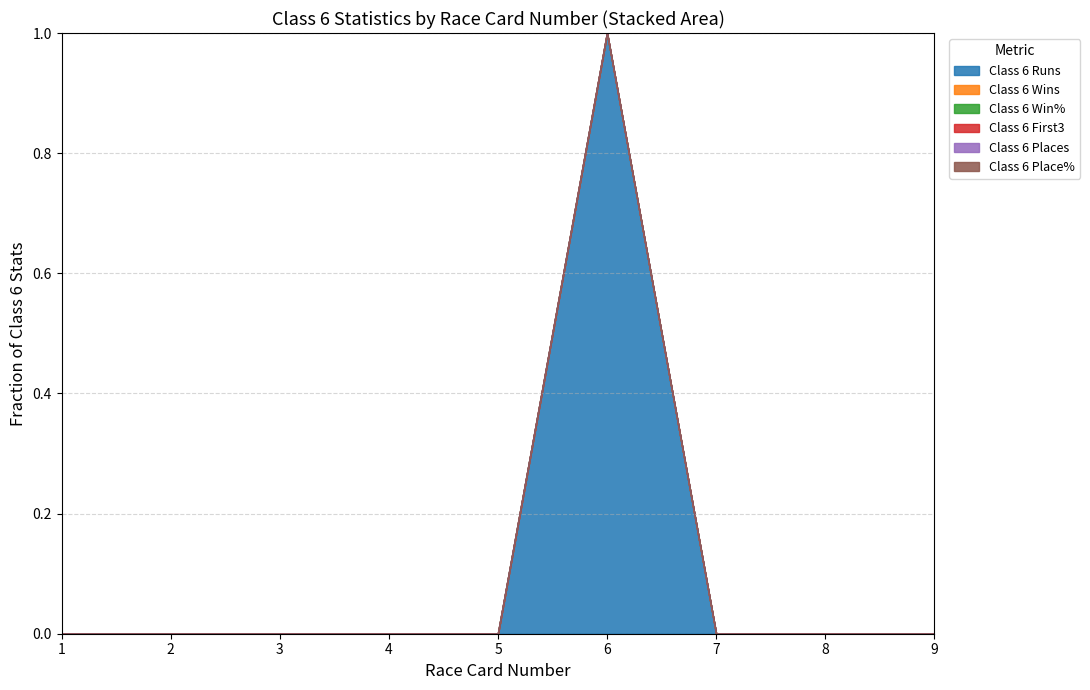

Does the chart display data point markers on the line(s)?

No